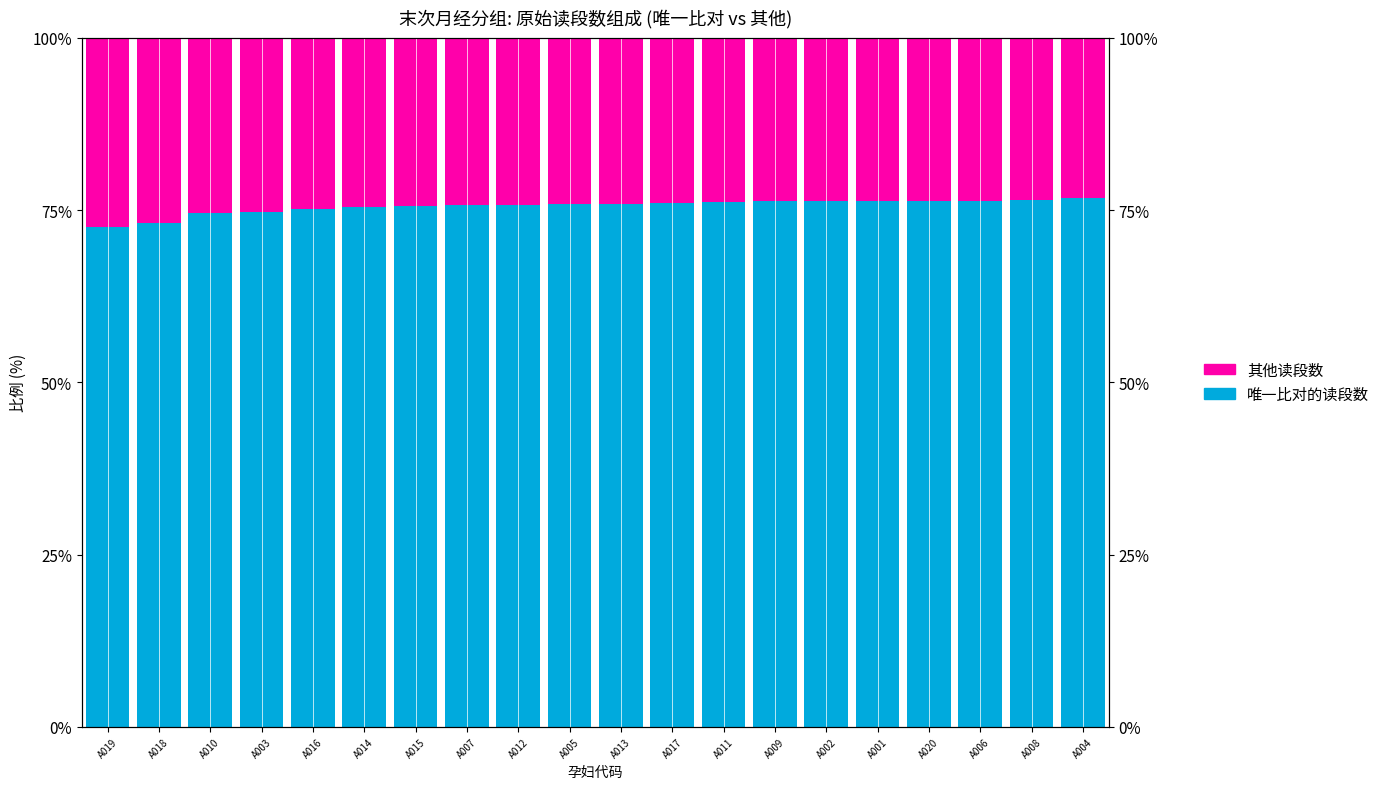

At which label is 其他读段数 closest to 25?

A016